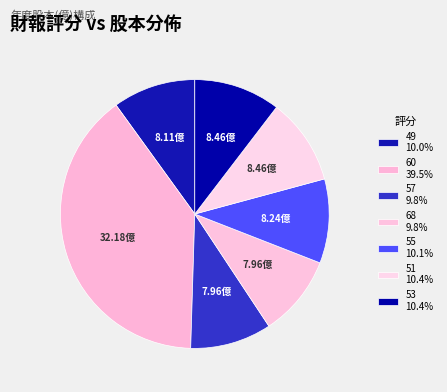

How many slices are in this pie chart?

7